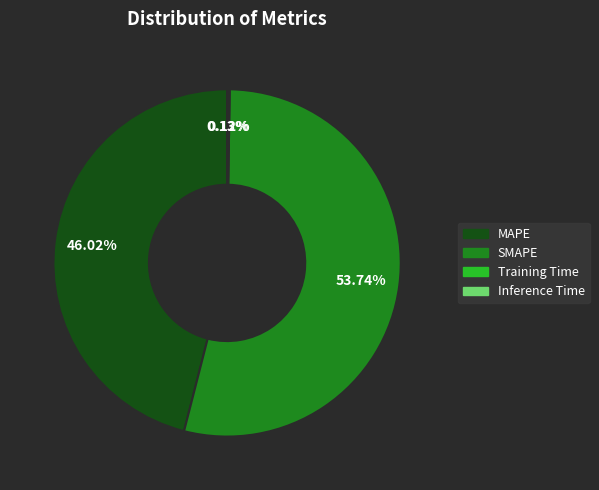

To the nearest percent, what is the average slice percentage?

25%